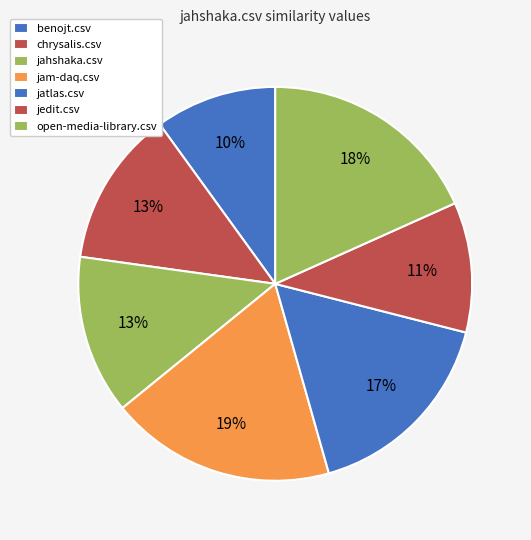

Is it true that jahshaka.csv is 26% of the pie?

False